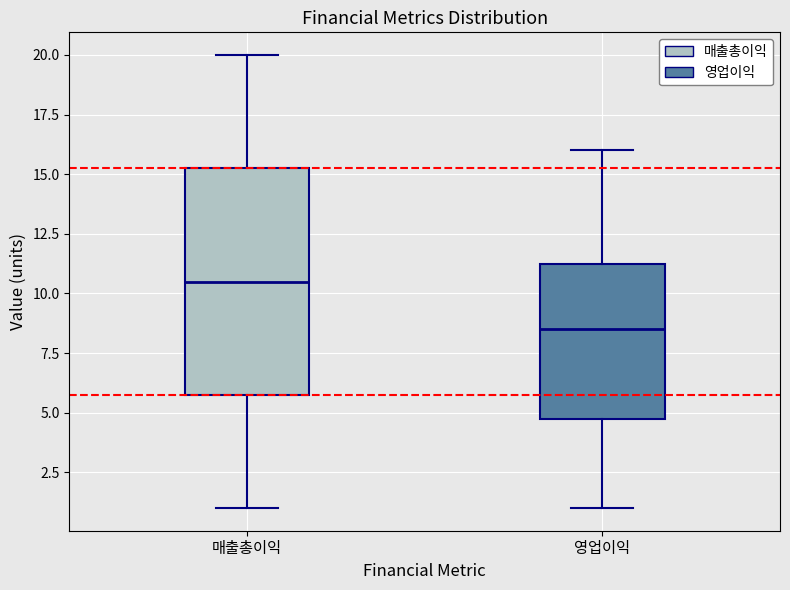

Which box is the tallest, from its lower edge to its upper edge?

매출총이익